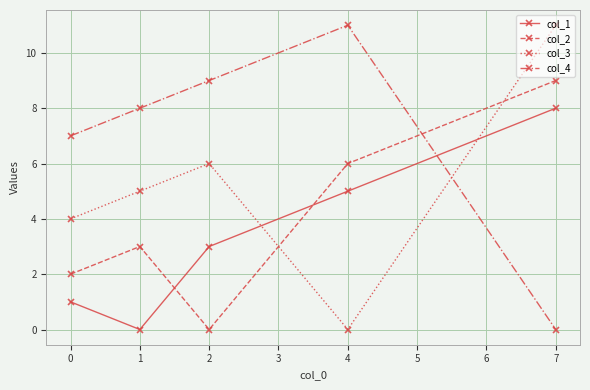

True or false: col_2 has more than 1 points higher than both neighbors.

False